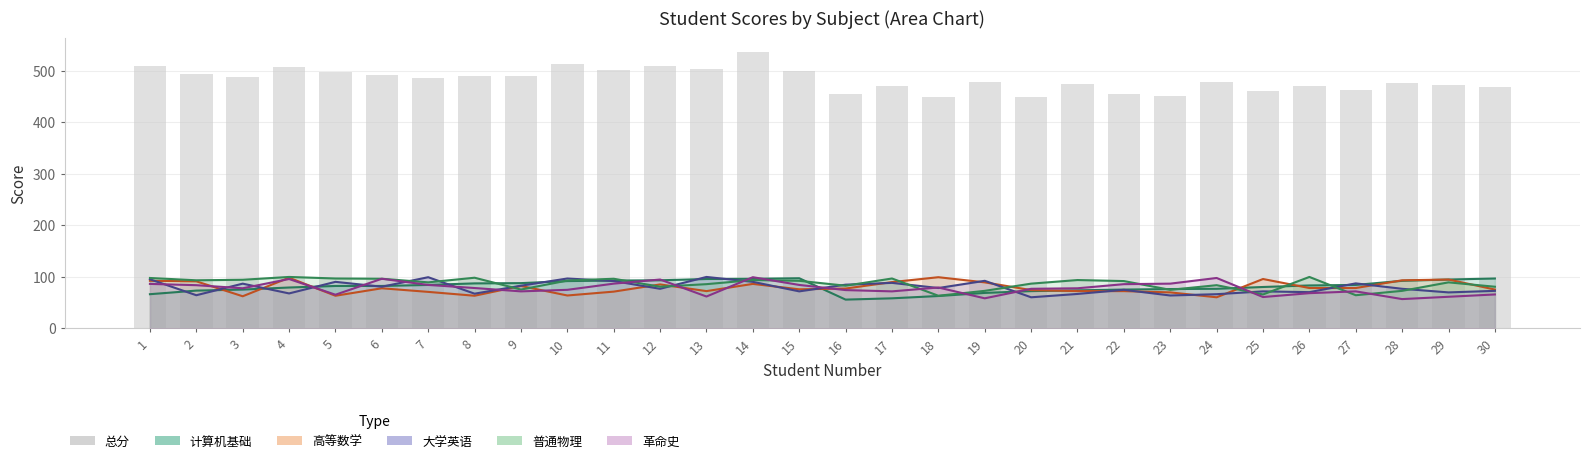

What is the value of the 23rd bar from the left?

450.5